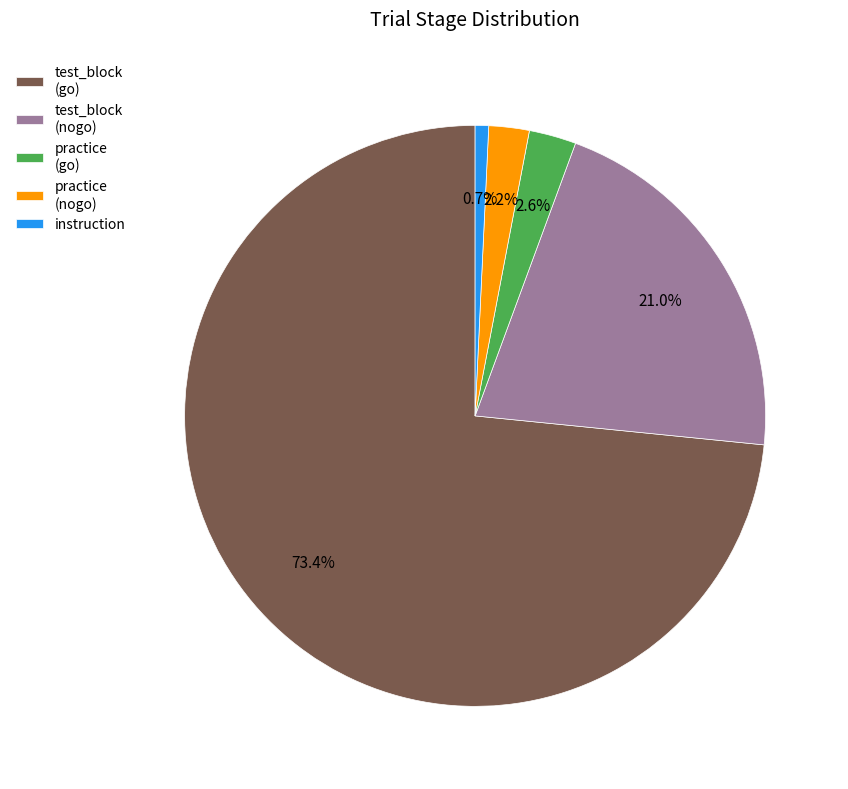

Which category accounts for the majority?

test_block (go)